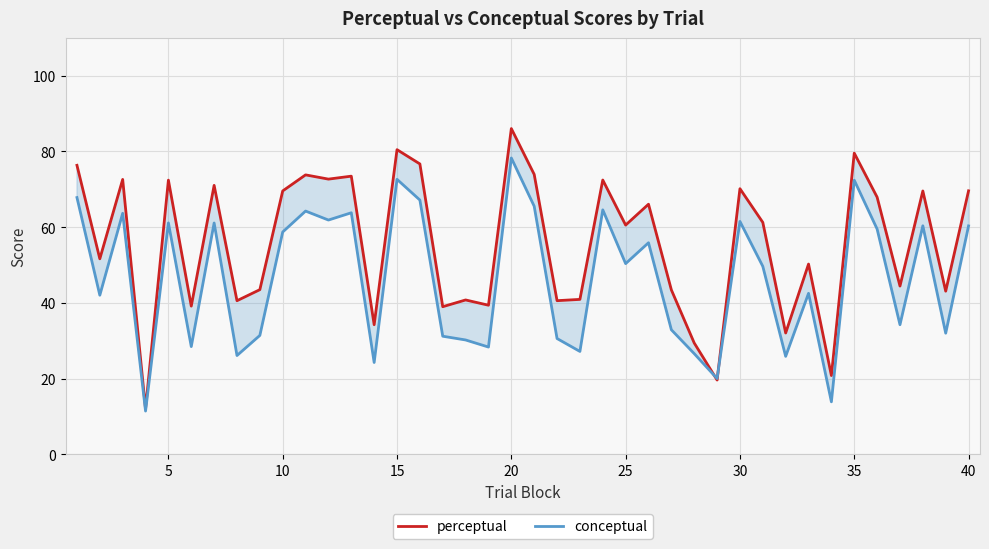

Which series has the largest range (max minus min)?

perceptual